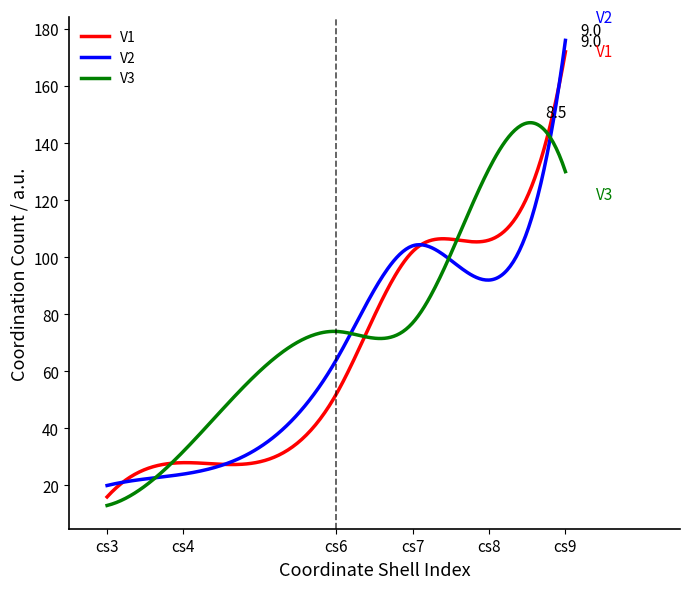

What are all the series names shown in the legend?

V1, V2, V3